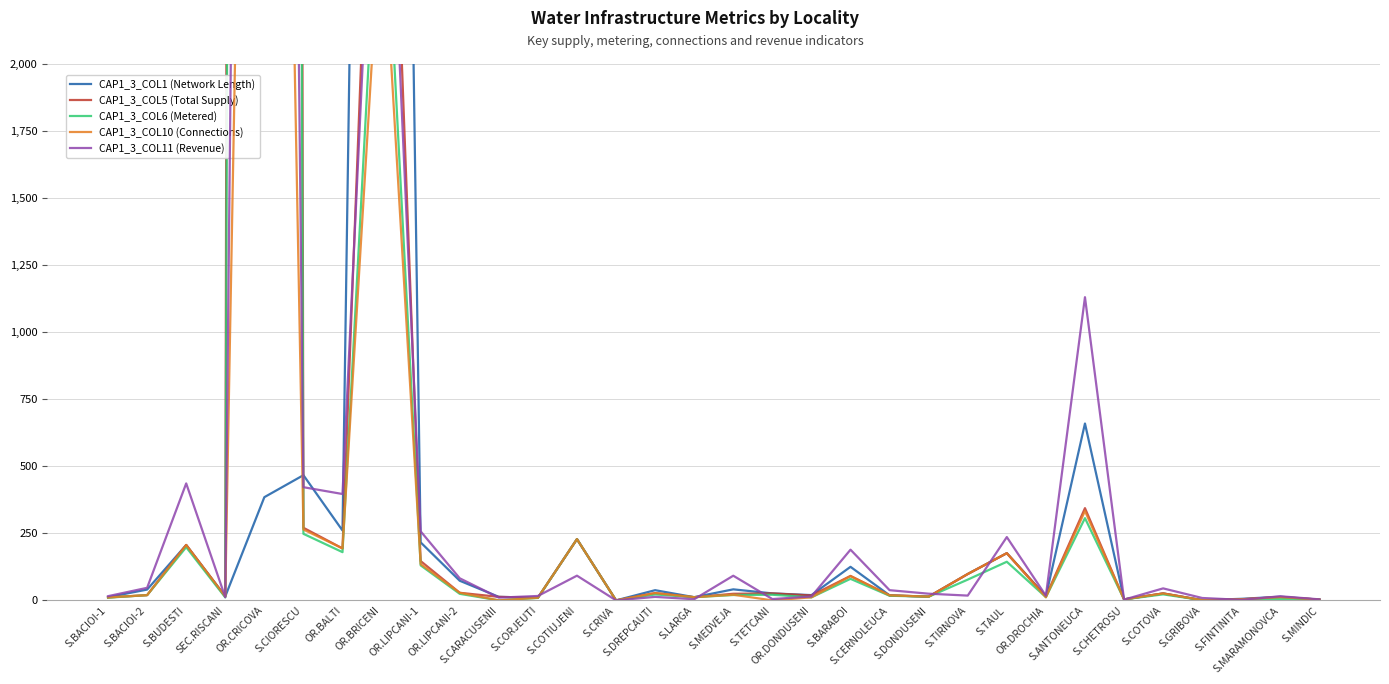

What is the difference between the CAP1_3_COL6 (Metered) values at S.BACIOI-1 and OR.BRICENI?

2900.4